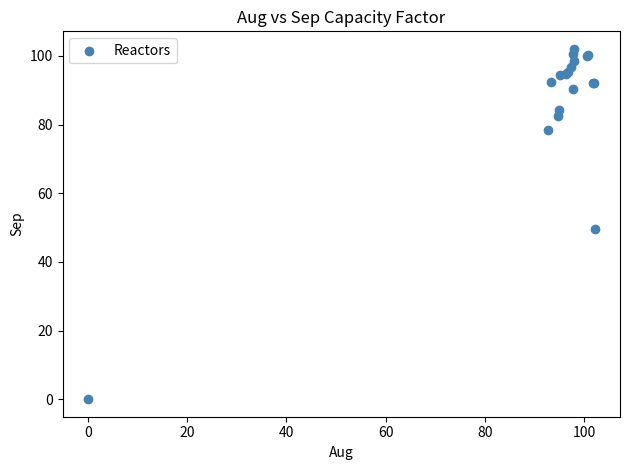

What Y value in the scatter plot is closest to 51?

49.6